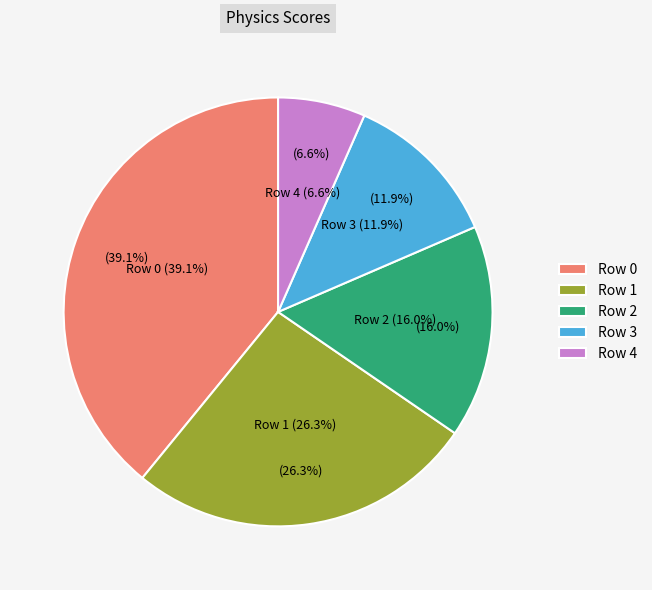

Does any single category account for the majority?

No